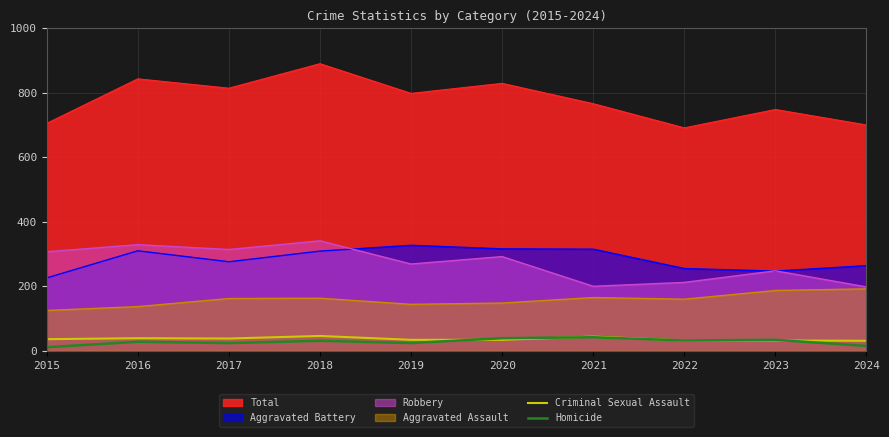

Count the number of categories in the chart.

10